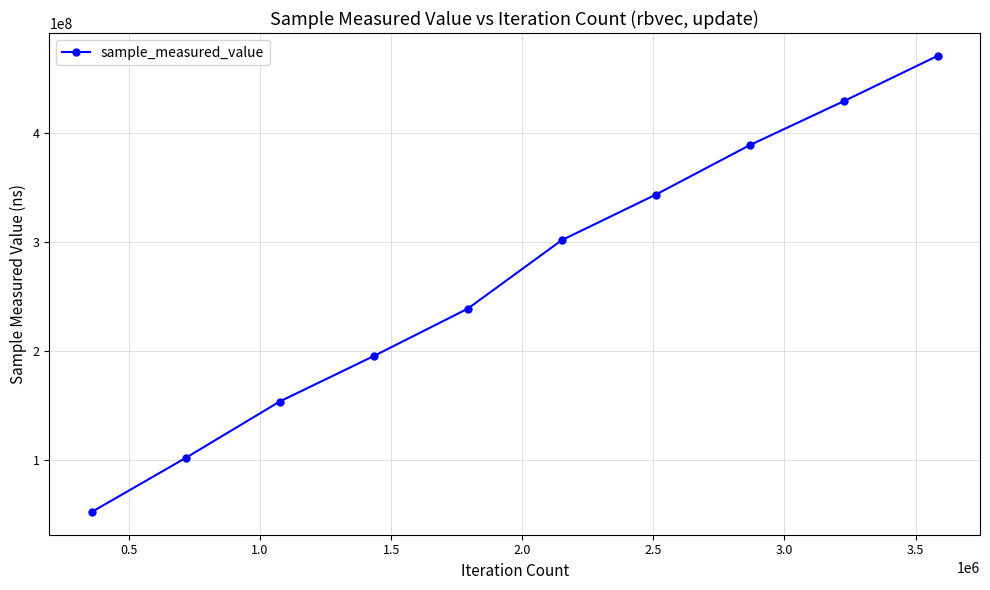

How many data points are less than 301878603?

5